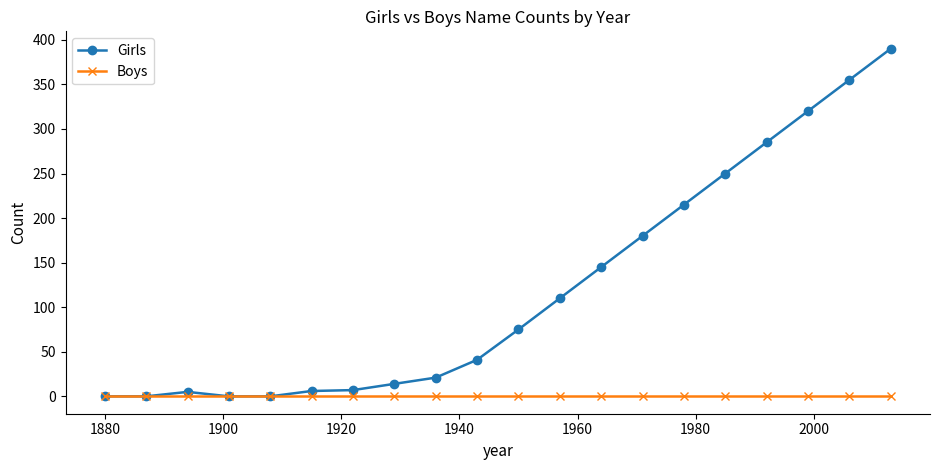

What is the highest value of the Girls series?

390